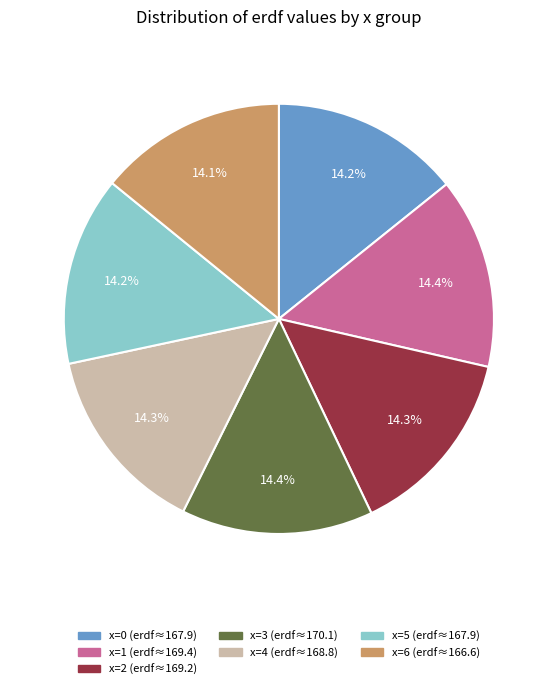

How many slices are in this pie chart?

7